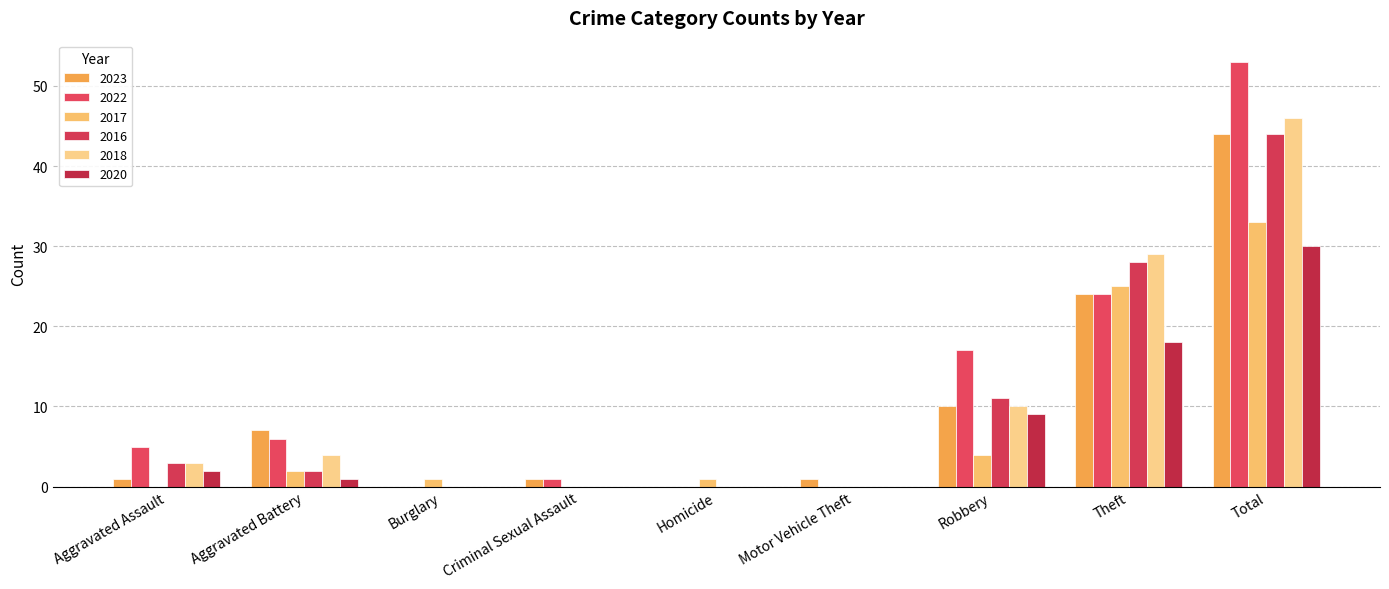

How many groups of bars are there?

9